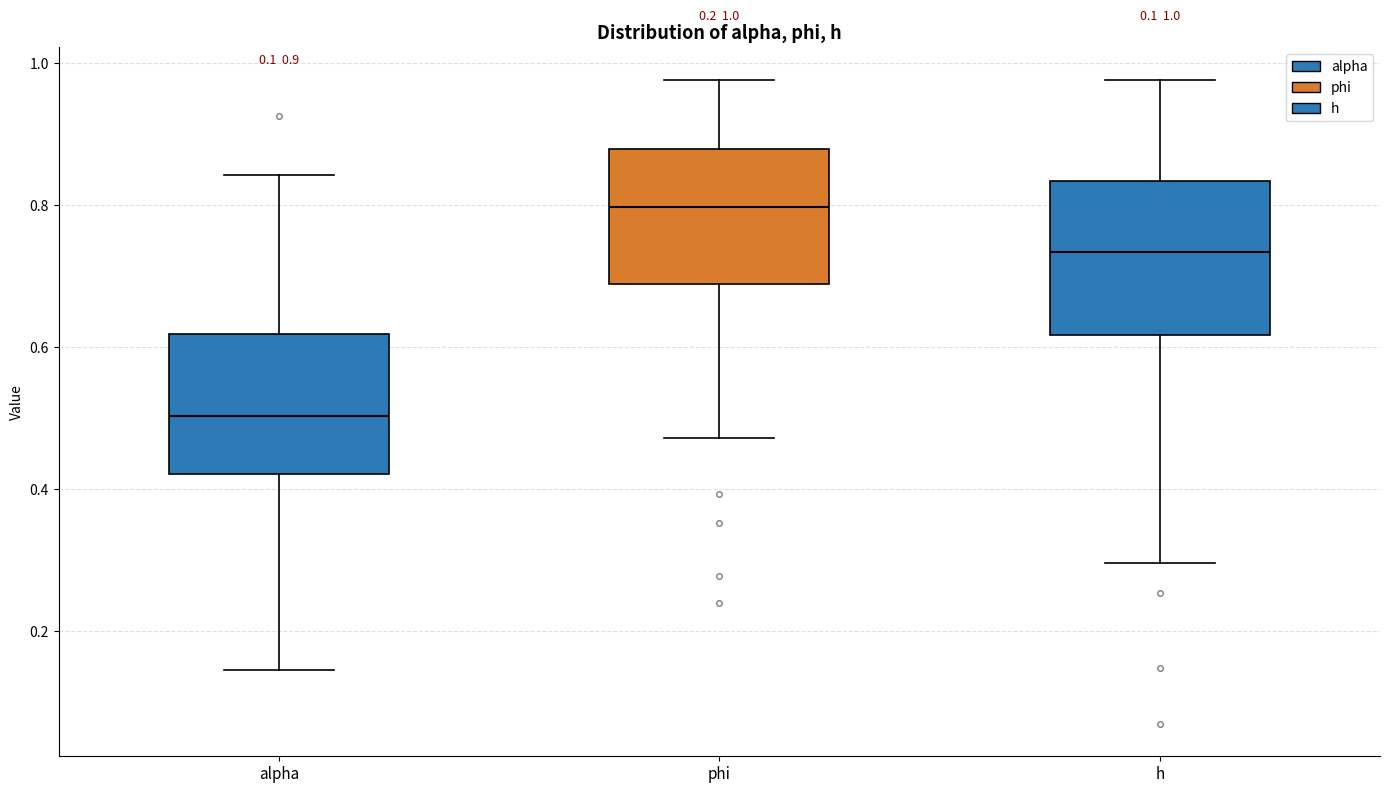

Which box's median line is the highest?

phi